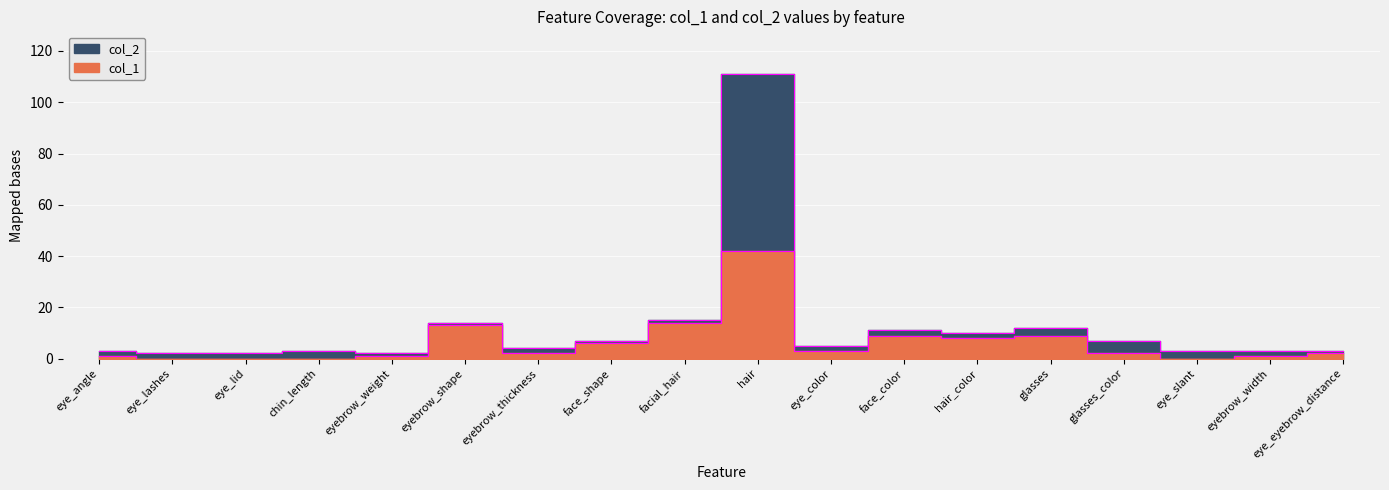

True or false: col_1 and col_2 cross at least once.

False